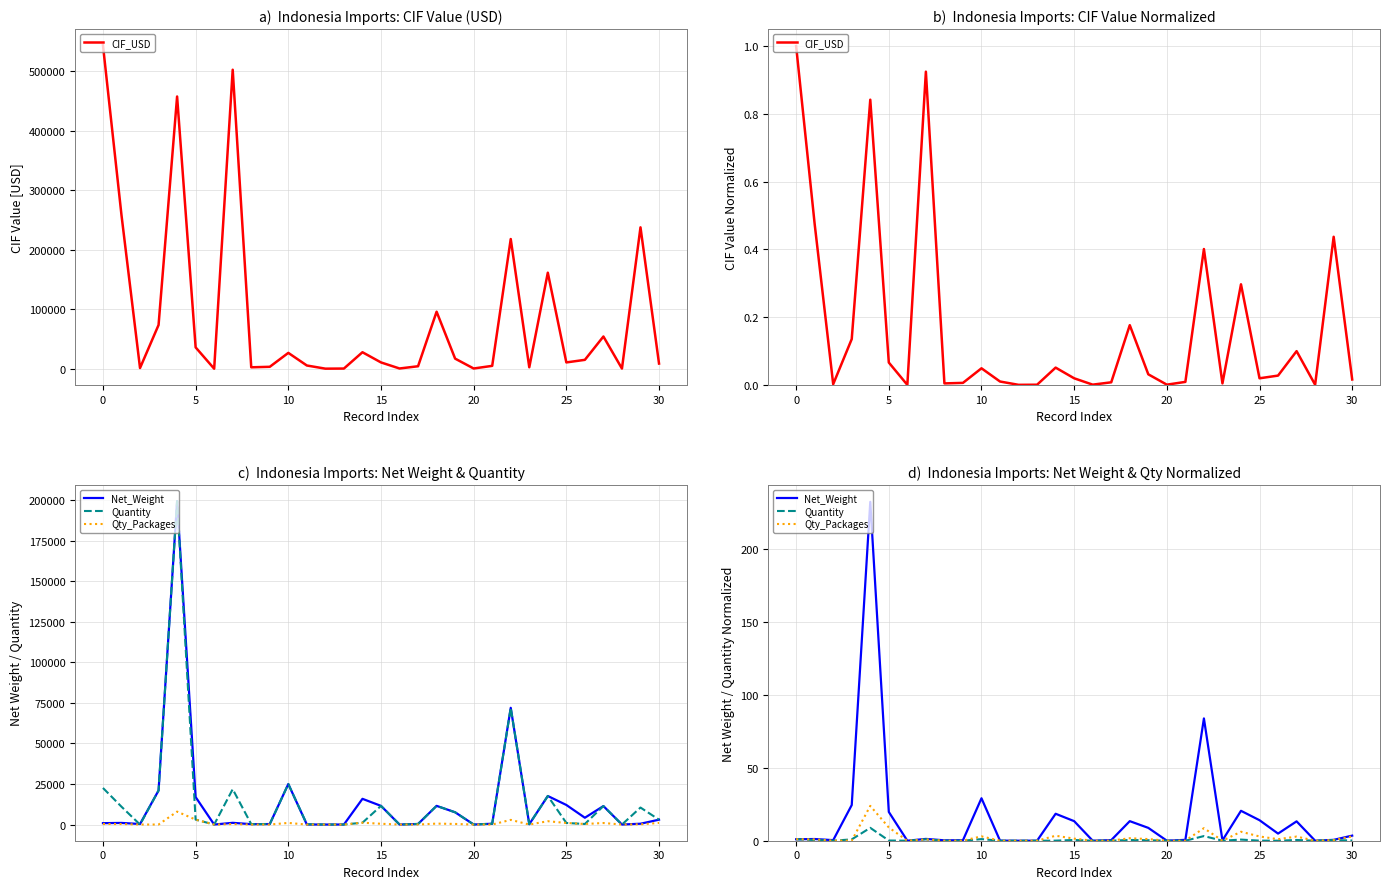

How many interior local peaks does the Qty_Packages series have?

9